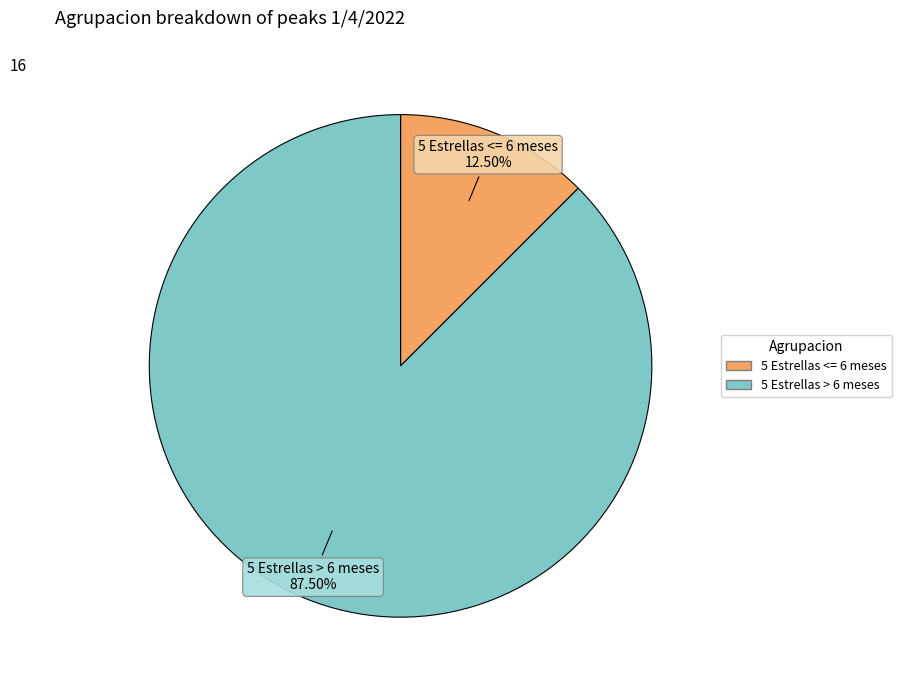

What is the majority slice?

5 Estrellas > 6 meses